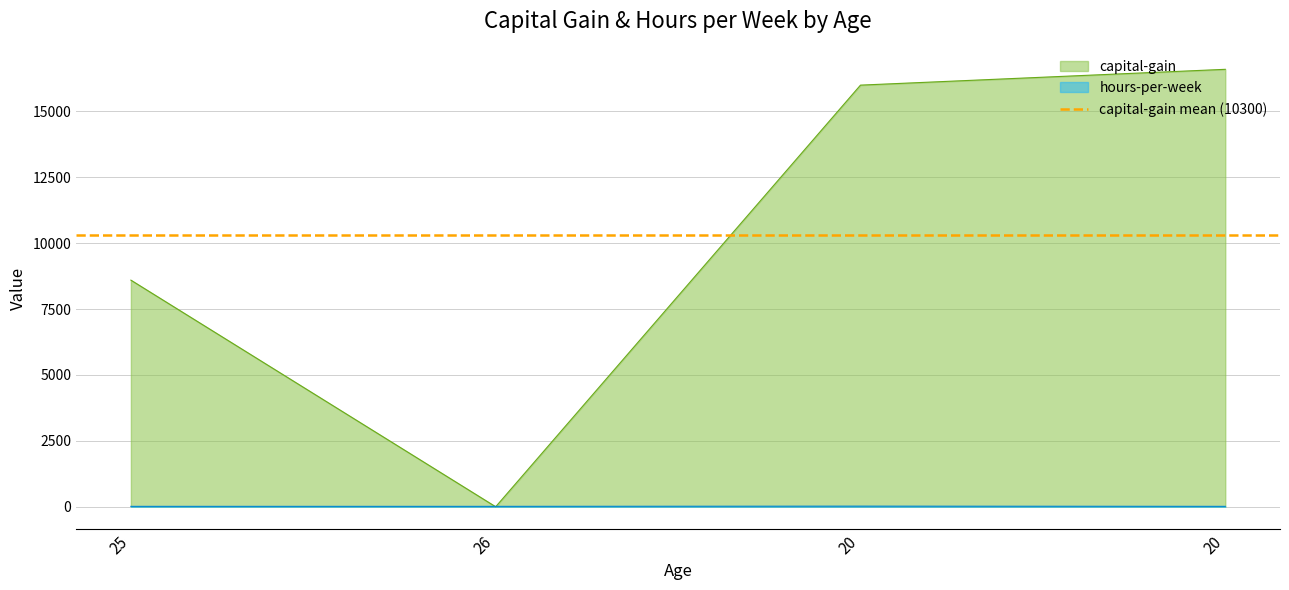

Reading left to right, what are all the values shown in this chart?

capital-gain: 25=8600	26=0	20=16000	20=16600
hours-per-week: 25=15	26=15	20=23	20=15